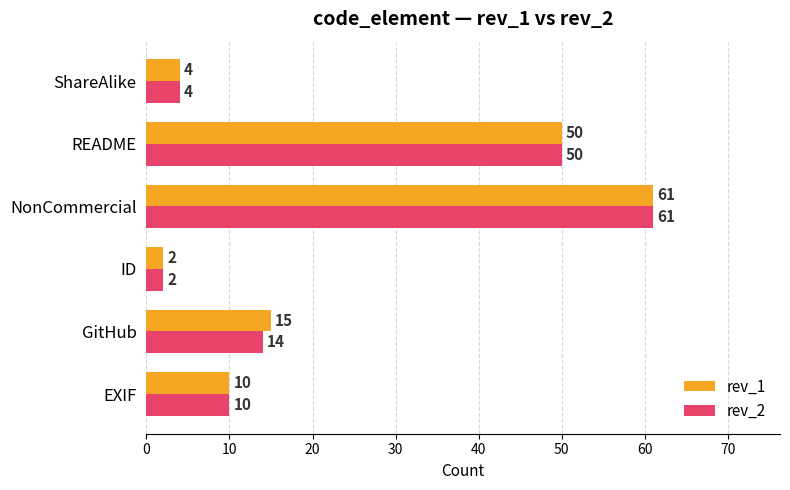

At which category is the sum across all series the highest?

NonCommercial